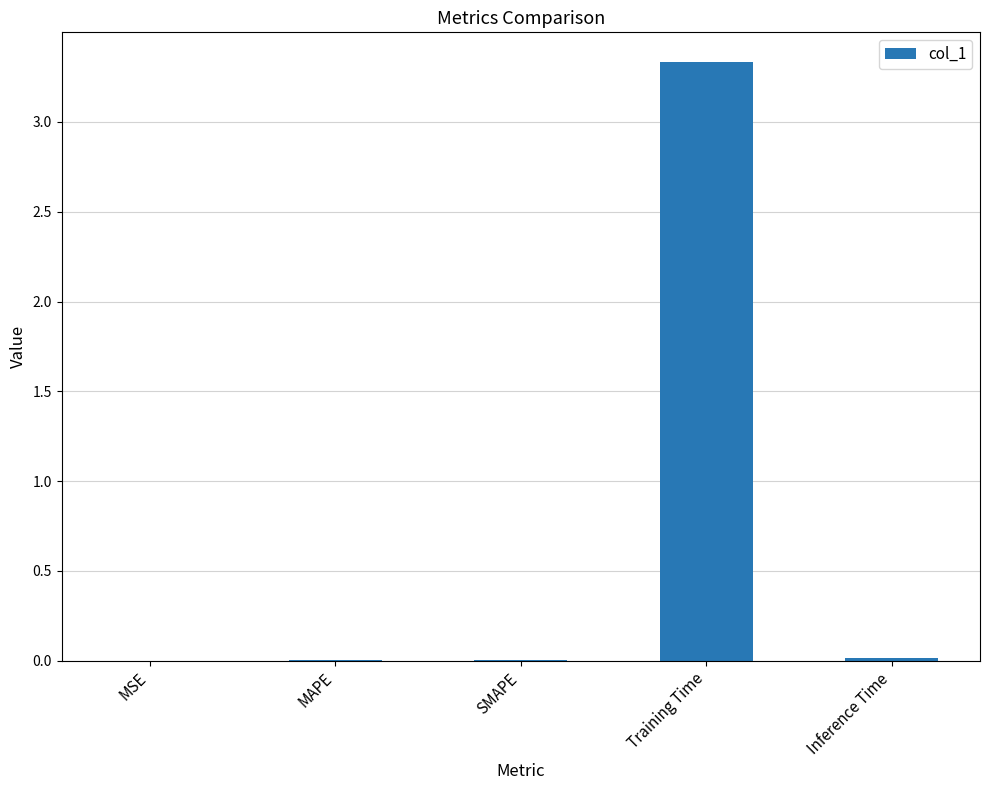

What is the sum of the values at MAPE and Training Time?

3.3